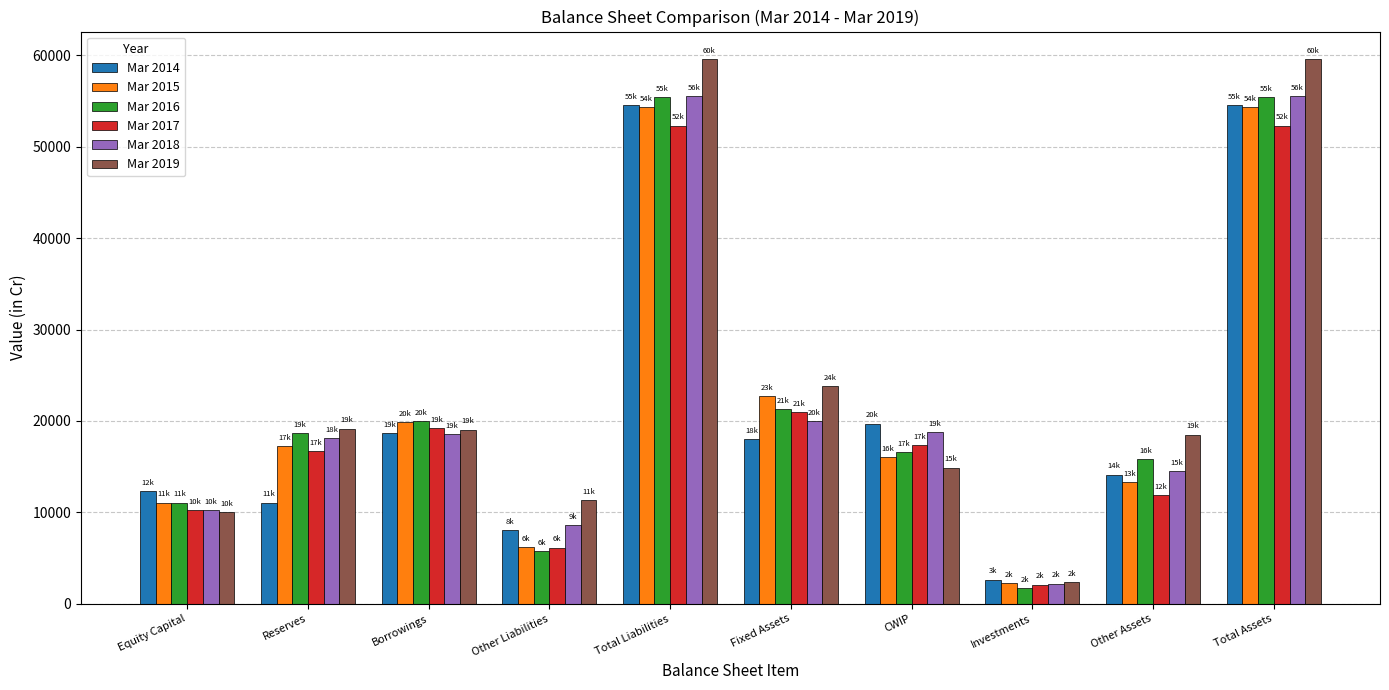

What is the total value across all series at Reserves?

100922